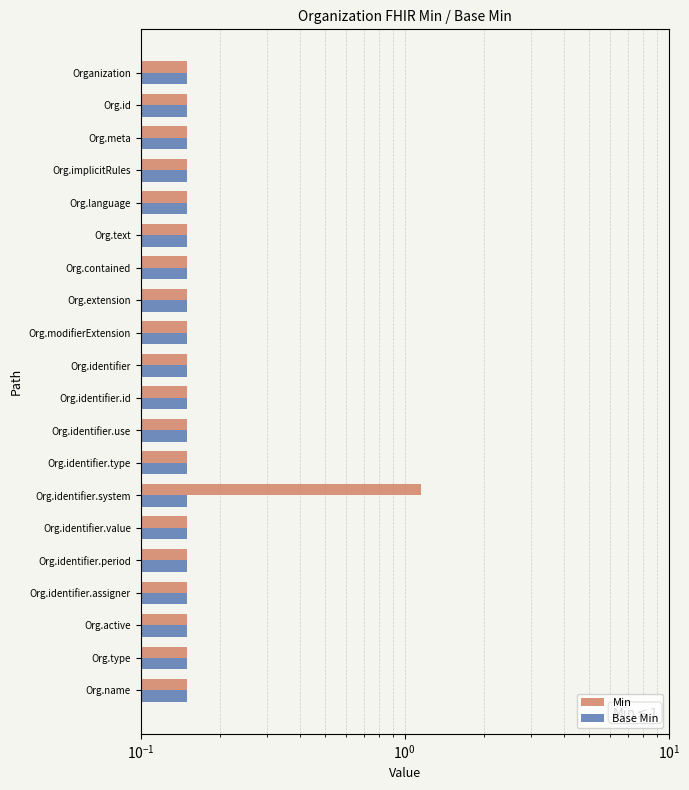

Rank the series at $\mathdefault{10^{0}}$ from lowest to highest value.

Min, Base Min